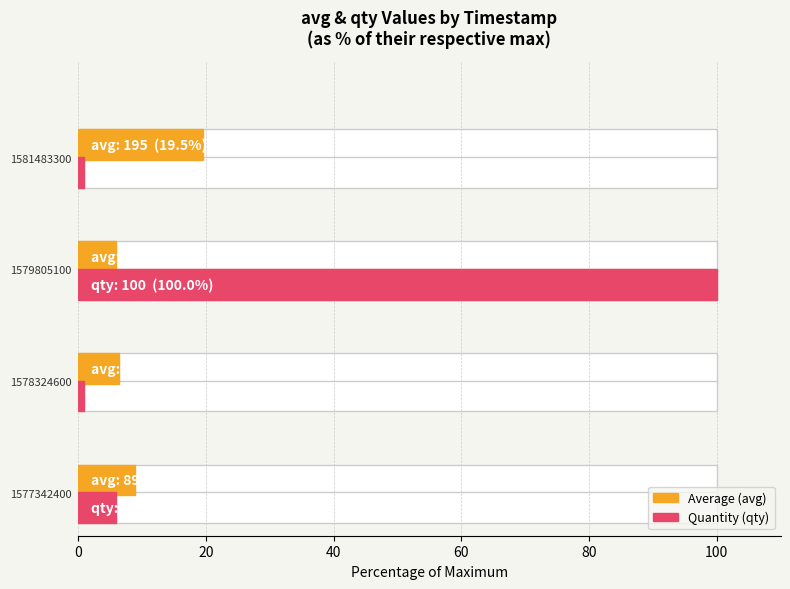

How many groups of bars are there?

4